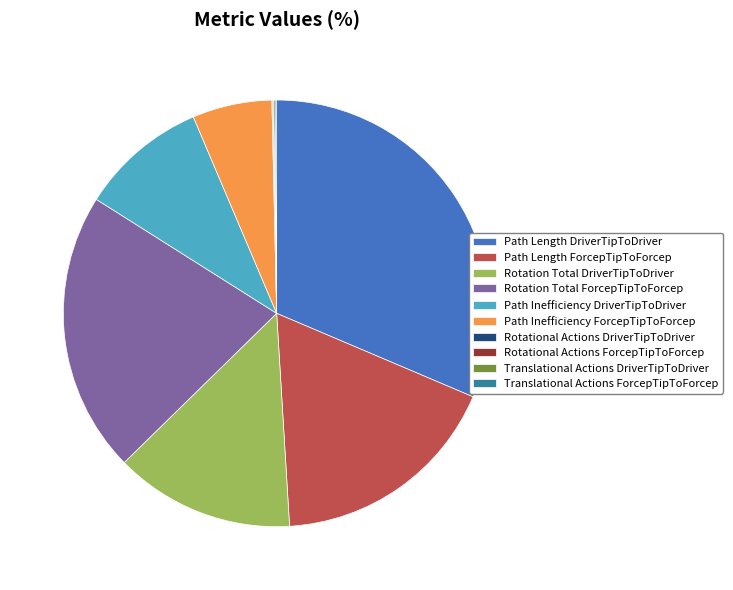

The Rotation Total ForcepTipToForcep slice represents 21% of the pie. True or false?

True